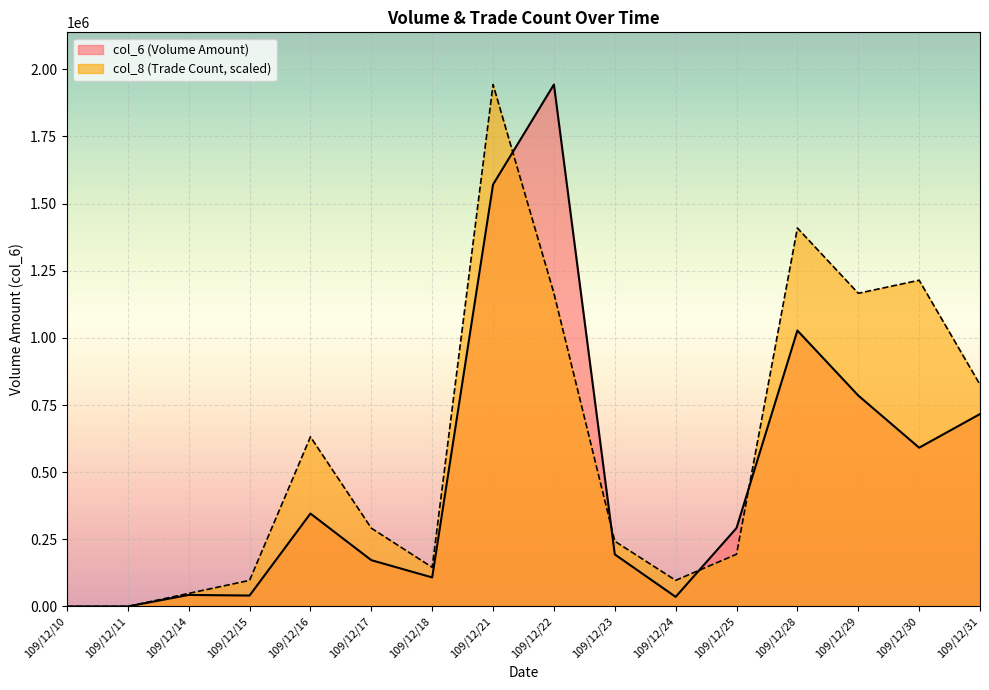

What is the value of the col_6 point at the 15th from the left?

591090.0